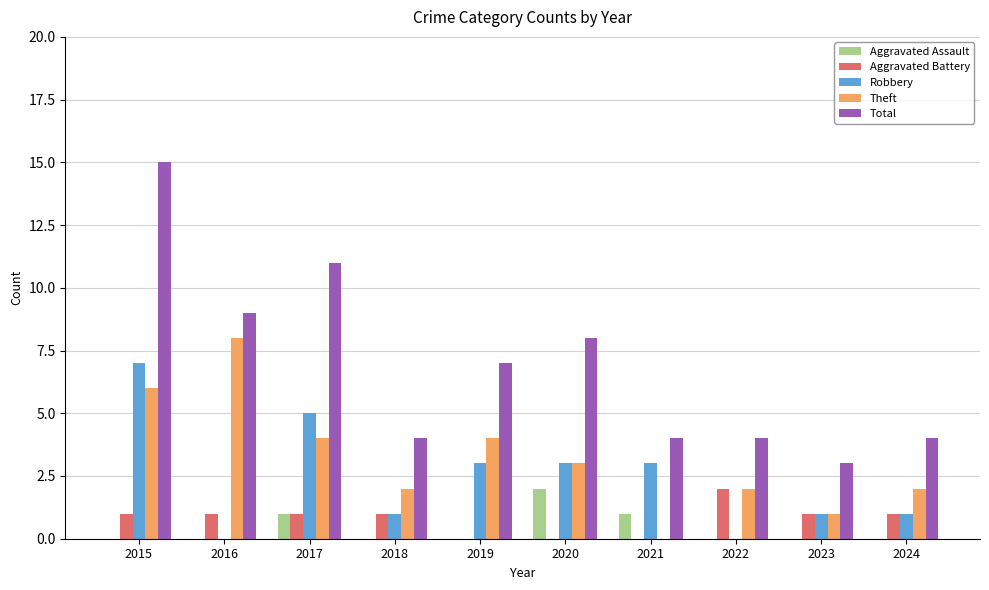

True or false: Theft has a value of 1 at 2020.

False